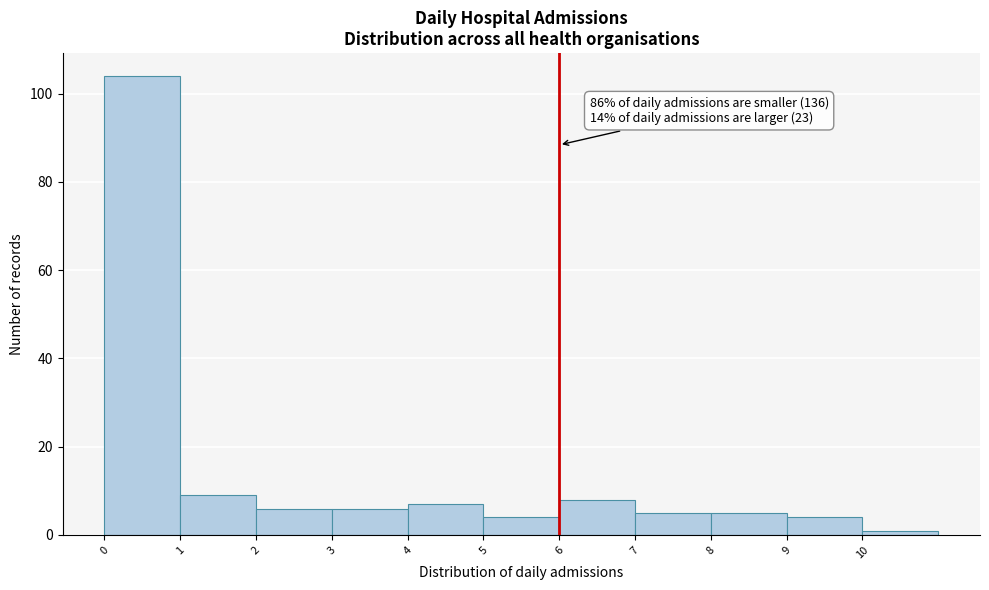

Over which range of the x-axis is the bar tallest?

0 to 1